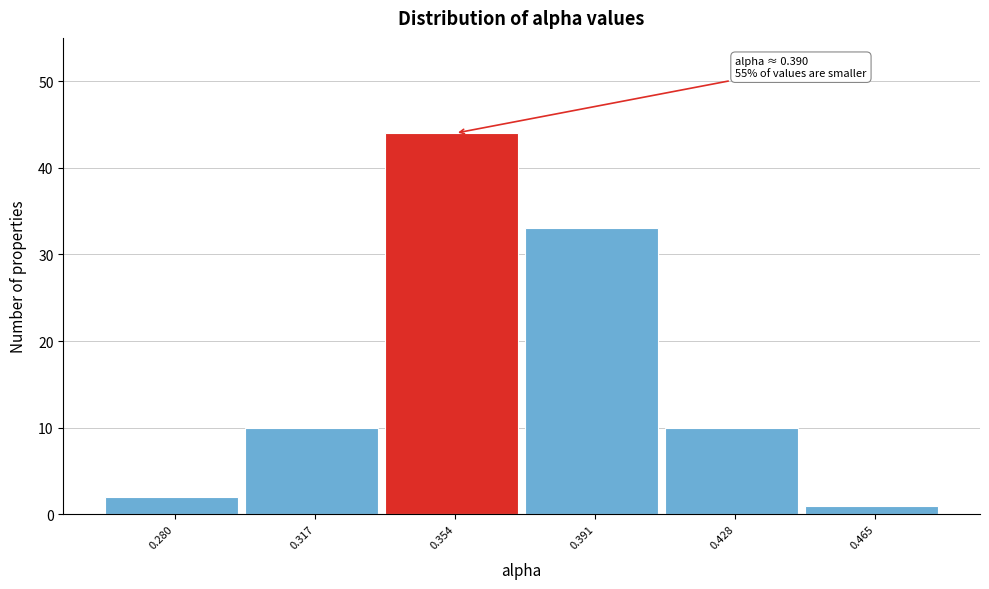

Reading left to right, extract all data points from this chart.

0.280=2	0.317=10	0.354=44	0.391=33	0.428=10	0.465=1